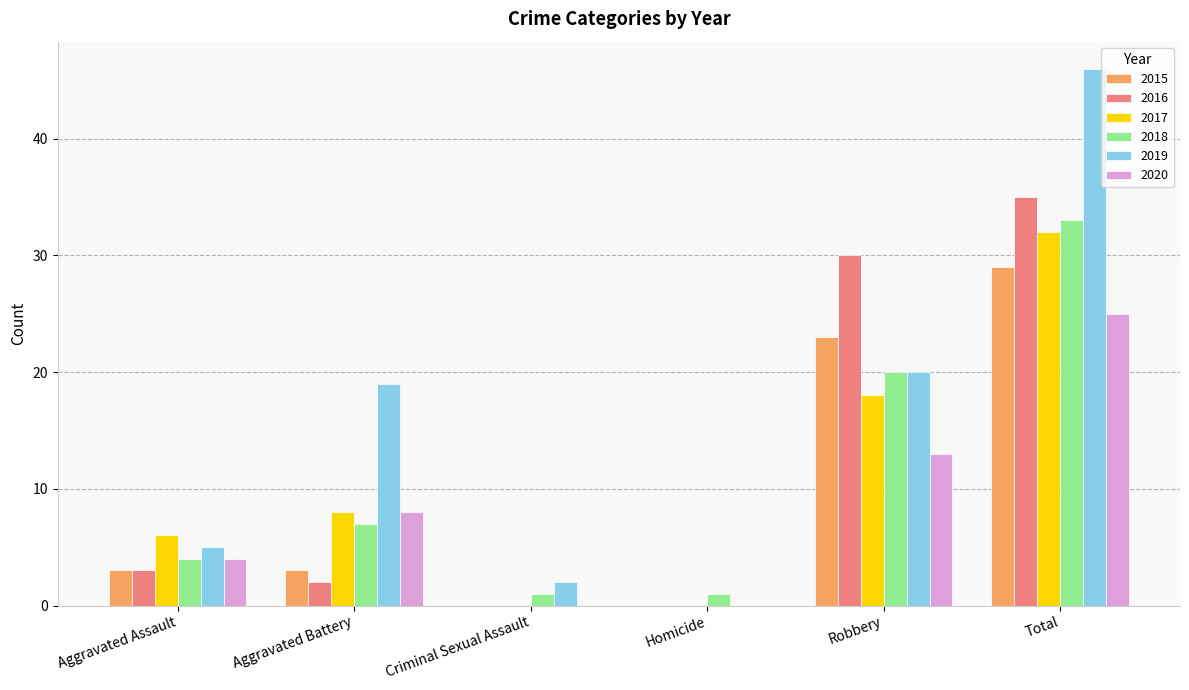

What are all the series names shown in the legend?

2015, 2016, 2017, 2018, 2019, 2020